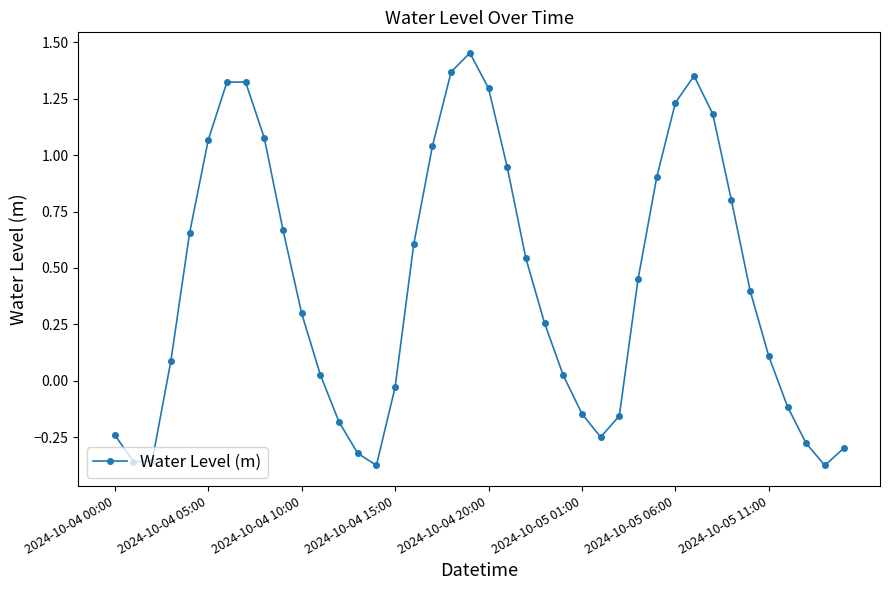

What is the difference between the maximum and second lowest values?

1.8